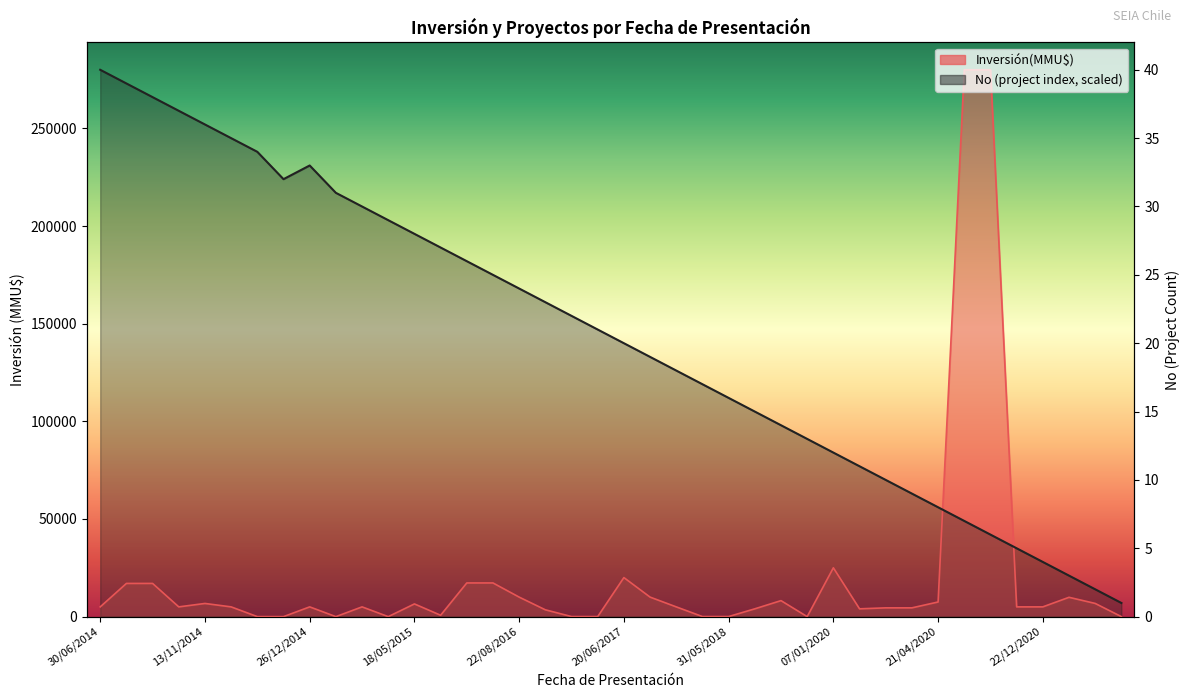

Count the number of values greater than 147000.

19